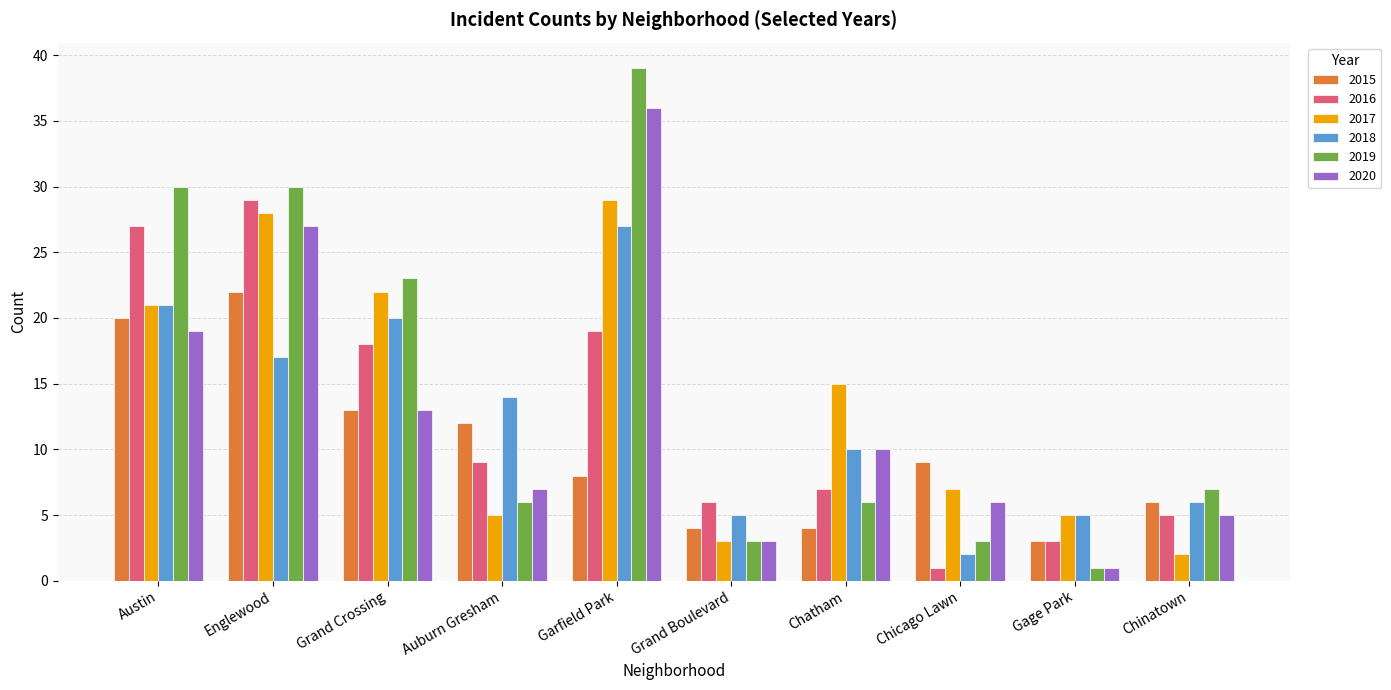

Reading right to left, transcribe all the data shown in this chart.

2015: Chinatown=6	Gage Park=3	Chicago Lawn=9	Chatham=4	Grand Boulevard=4	Garfield Park=8	Auburn Gresham=12	Grand Crossing=13	Englewood=22	Austin=20
2016: Chinatown=5	Gage Park=3	Chicago Lawn=1	Chatham=7	Grand Boulevard=6	Garfield Park=19	Auburn Gresham=9	Grand Crossing=18	Englewood=29	Austin=27
2017: Chinatown=2	Gage Park=5	Chicago Lawn=7	Chatham=15	Grand Boulevard=3	Garfield Park=29	Auburn Gresham=5	Grand Crossing=22	Englewood=28	Austin=21
2018: Chinatown=6	Gage Park=5	Chicago Lawn=2	Chatham=10	Grand Boulevard=5	Garfield Park=27	Auburn Gresham=14	Grand Crossing=20	Englewood=17	Austin=21
2019: Chinatown=7	Gage Park=1	Chicago Lawn=3	Chatham=6	Grand Boulevard=3	Garfield Park=39	Auburn Gresham=6	Grand Crossing=23	Englewood=30	Austin=30
2020: Chinatown=5	Gage Park=1	Chicago Lawn=6	Chatham=10	Grand Boulevard=3	Garfield Park=36	Auburn Gresham=7	Grand Crossing=13	Englewood=27	Austin=19